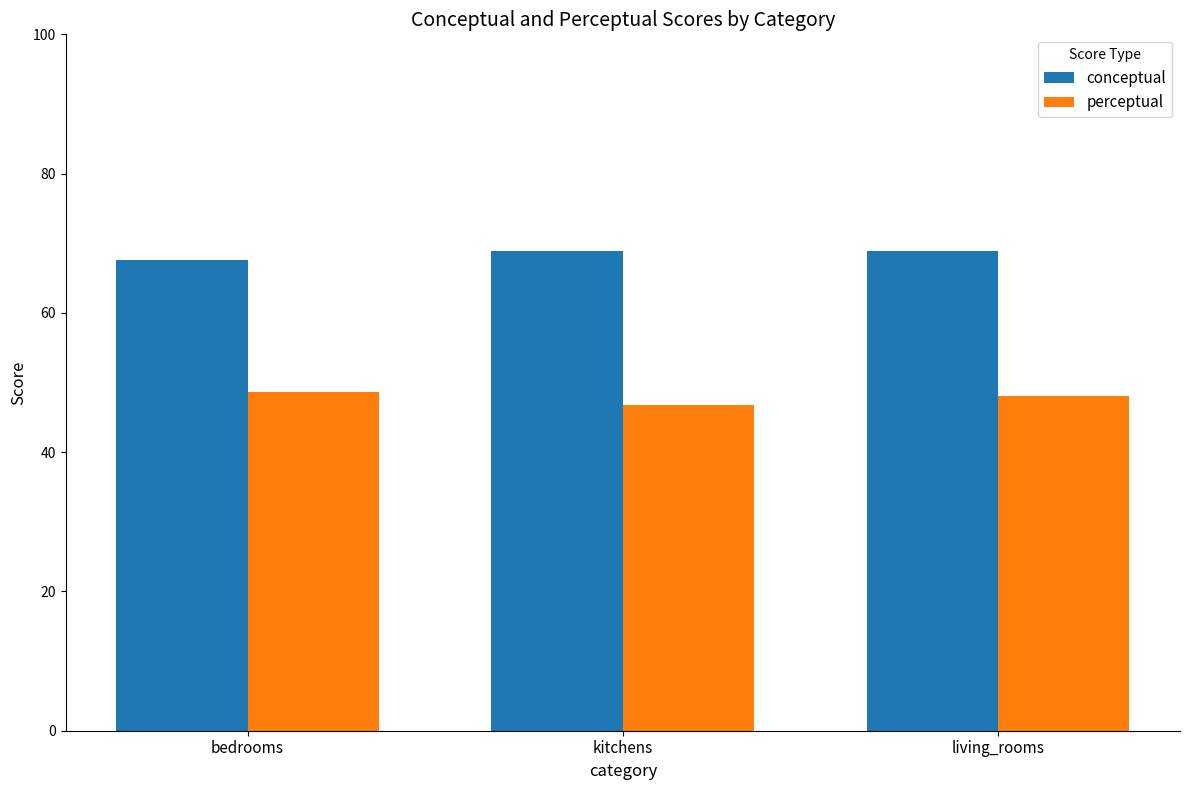

Are the bars horizontal?

No